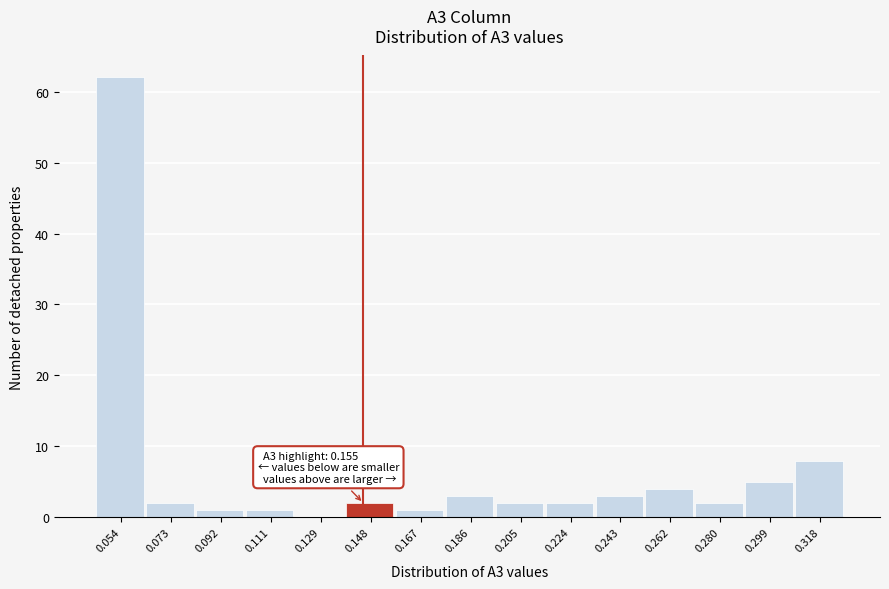

Reading left to right, list all the values displayed in this chart.

0.054=62	0.073=2	0.092=1	0.111=1	0.129=0	0.148=2	0.167=1	0.186=3	0.205=2	0.224=2	0.243=3	0.262=4	0.280=2	0.299=5	0.318=8